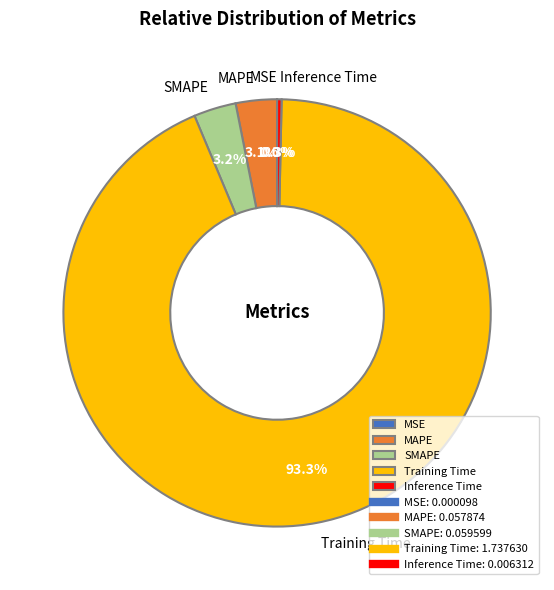

Is it true that Training Time is 83% of the pie?

False